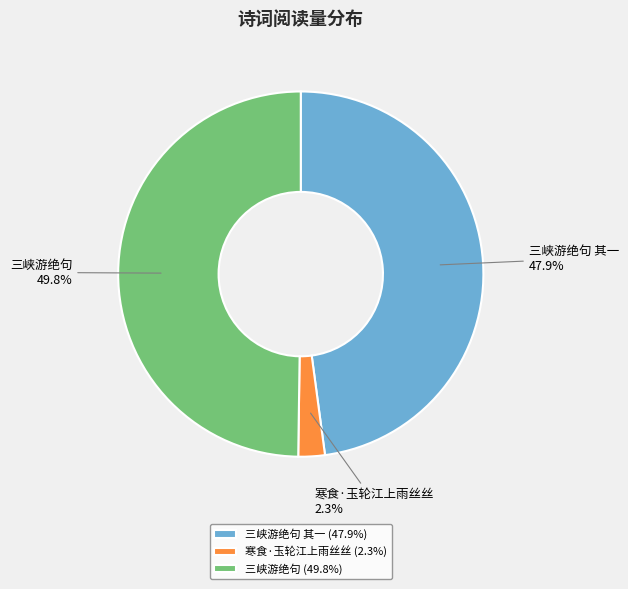

Which has a higher value, 寒食·玉轮江上雨丝丝 or 三峡游绝句?

三峡游绝句